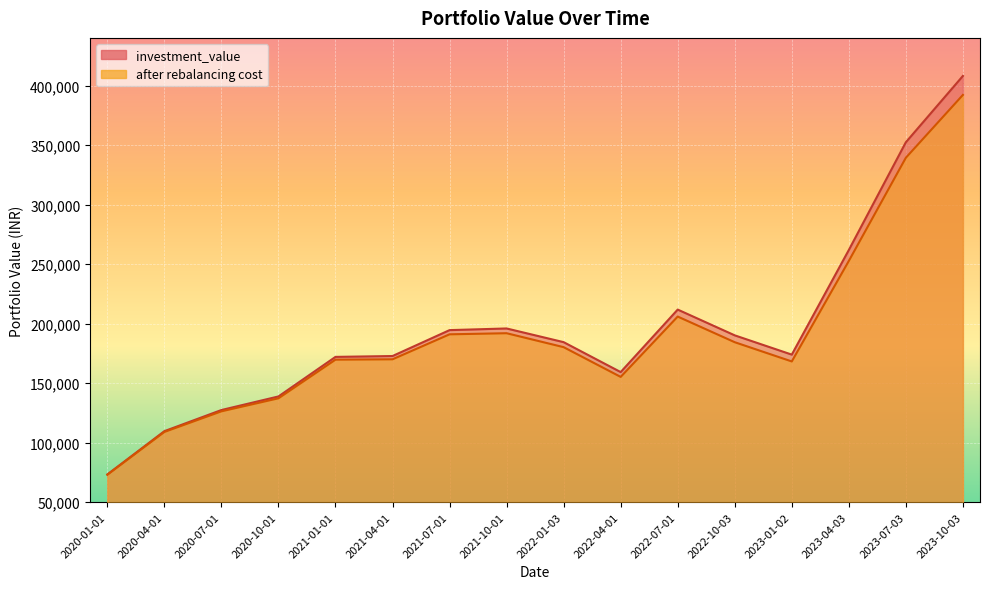

Rank the categories by after rebalancing cost value from lowest to highest.

2020-01-01, 2020-04-01, 2020-07-01, 2020-10-01, 2022-04-01, 2023-01-02, 2021-01-01, 2021-04-01, 2022-01-03, 2022-10-03, 2021-07-01, 2021-10-01, 2022-07-01, 2023-04-03, 2023-07-03, 2023-10-03